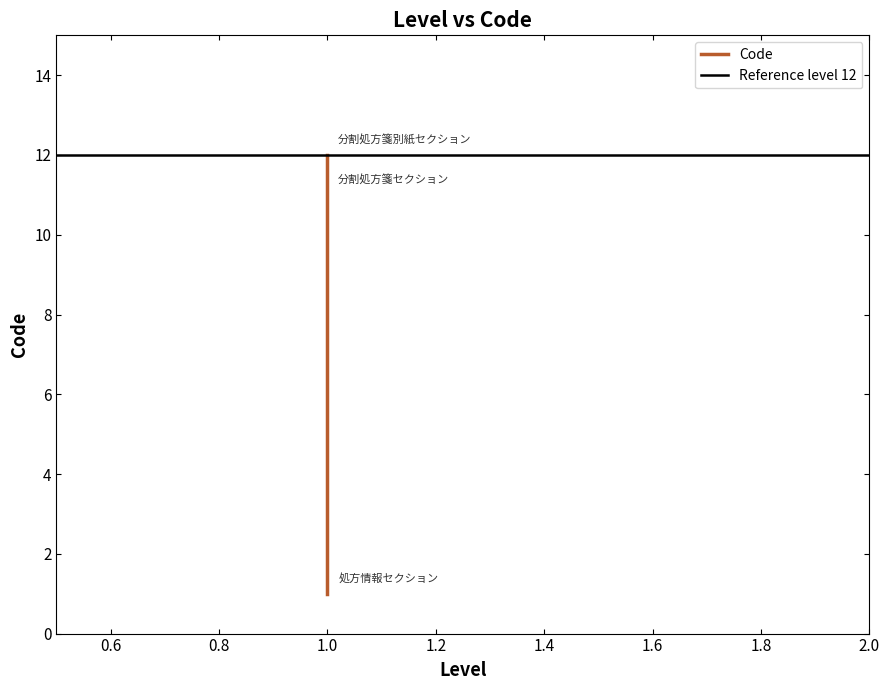

Approximately how many times larger is the value at 1.0 compared to 1.0?

0.1